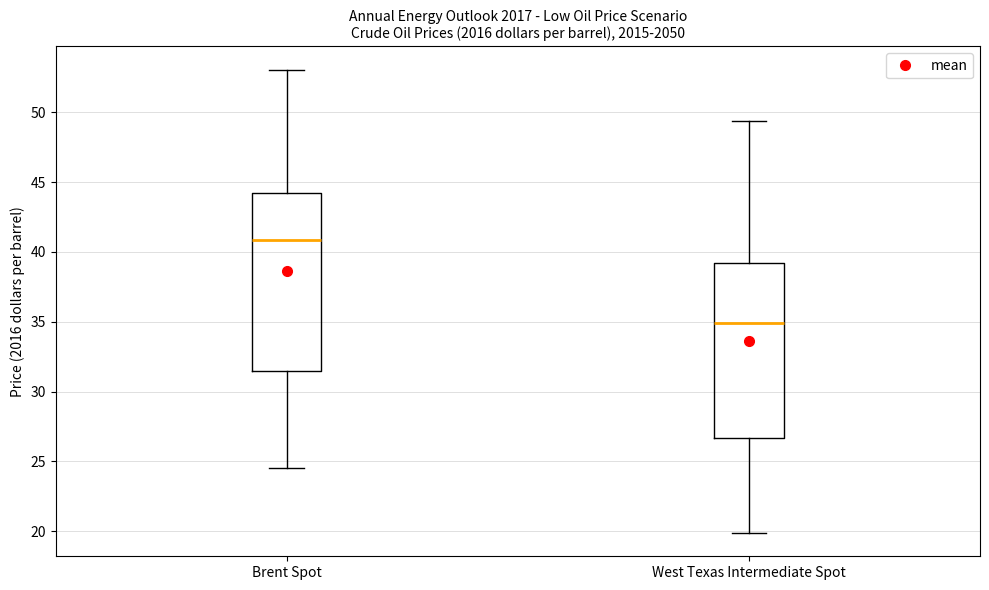

Which box has the highest median line?

Brent Spot